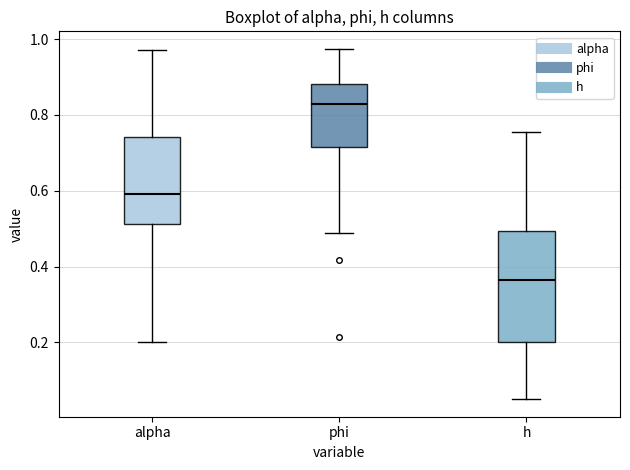

Which box has the lowest median line?

h